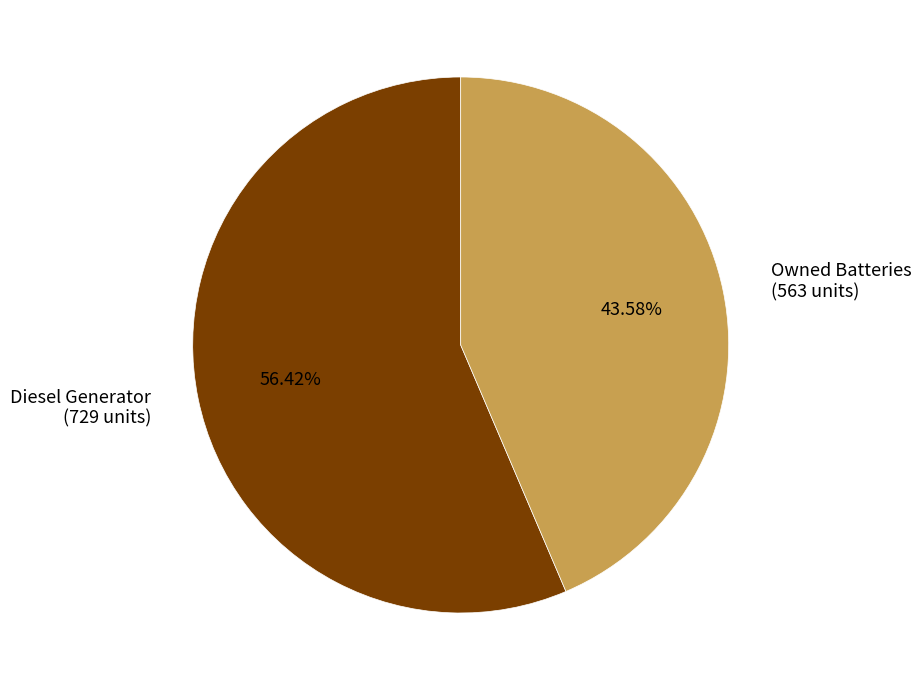

Approximately how many times larger is the value at Diesel Generator (729 units) compared to Owned Batteries (563 units)?

1.3